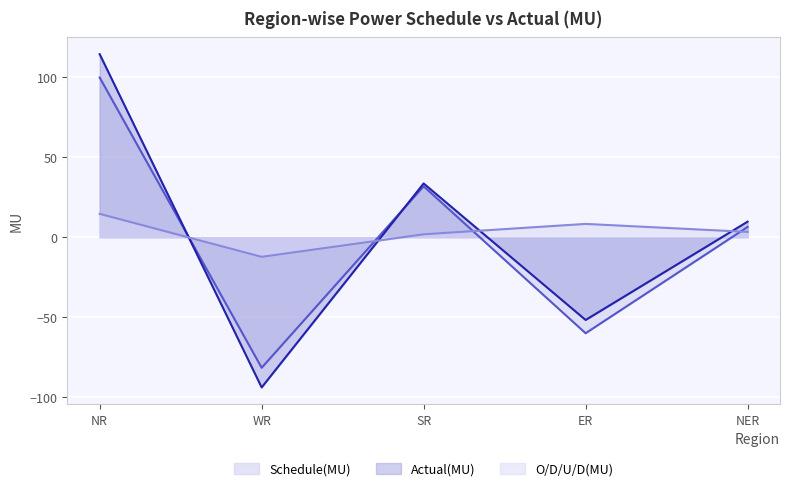

At which category does O/D/U/D(MU) reach its first local peak?

ER